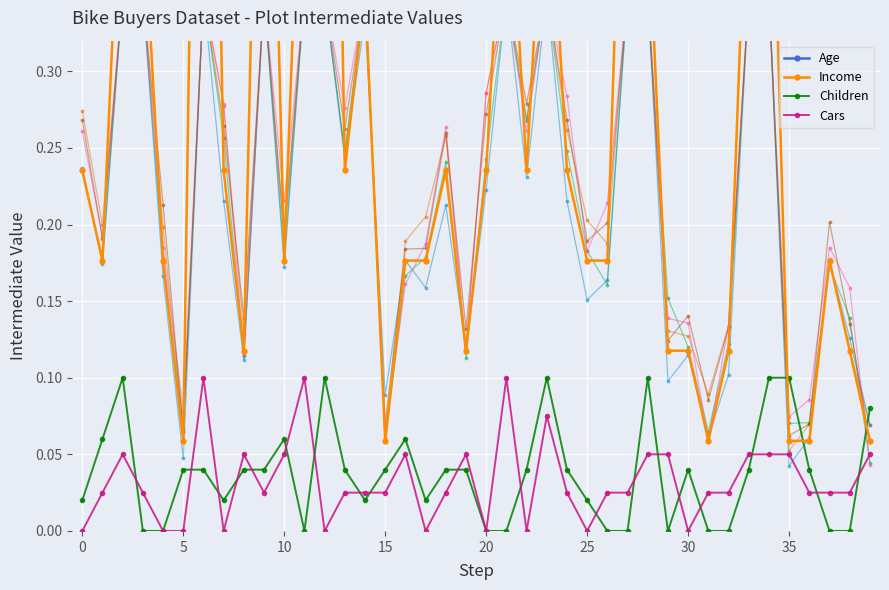

At how many categories does at least one series exceed 0?

40